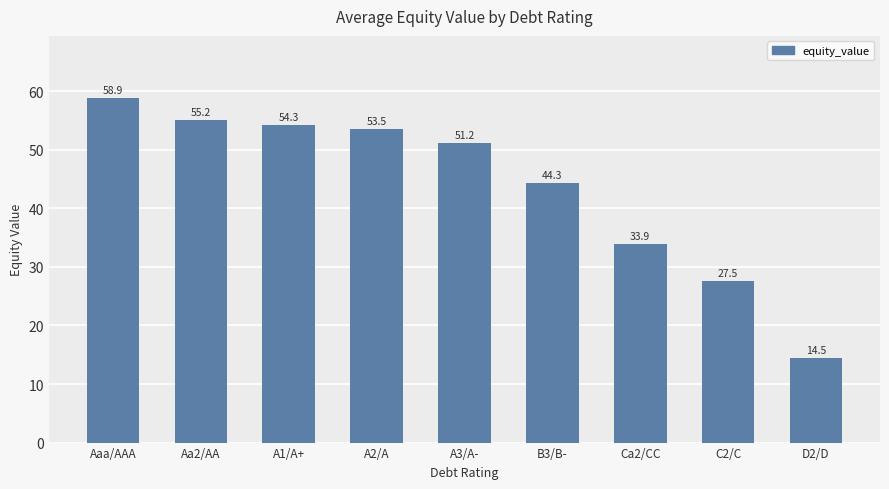

Approximately how many times larger is the value at Ca2/CC compared to C2/C?

1.2